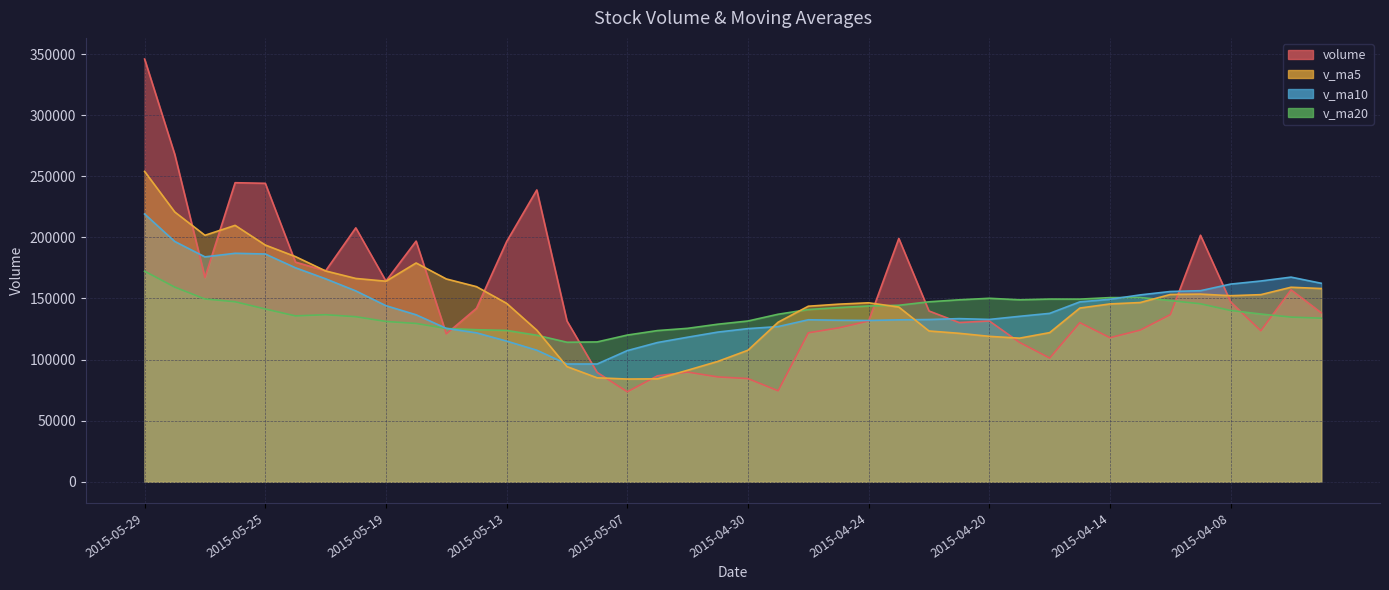

What is the value of the v_ma10 point at the 12th from the left?

121888.6